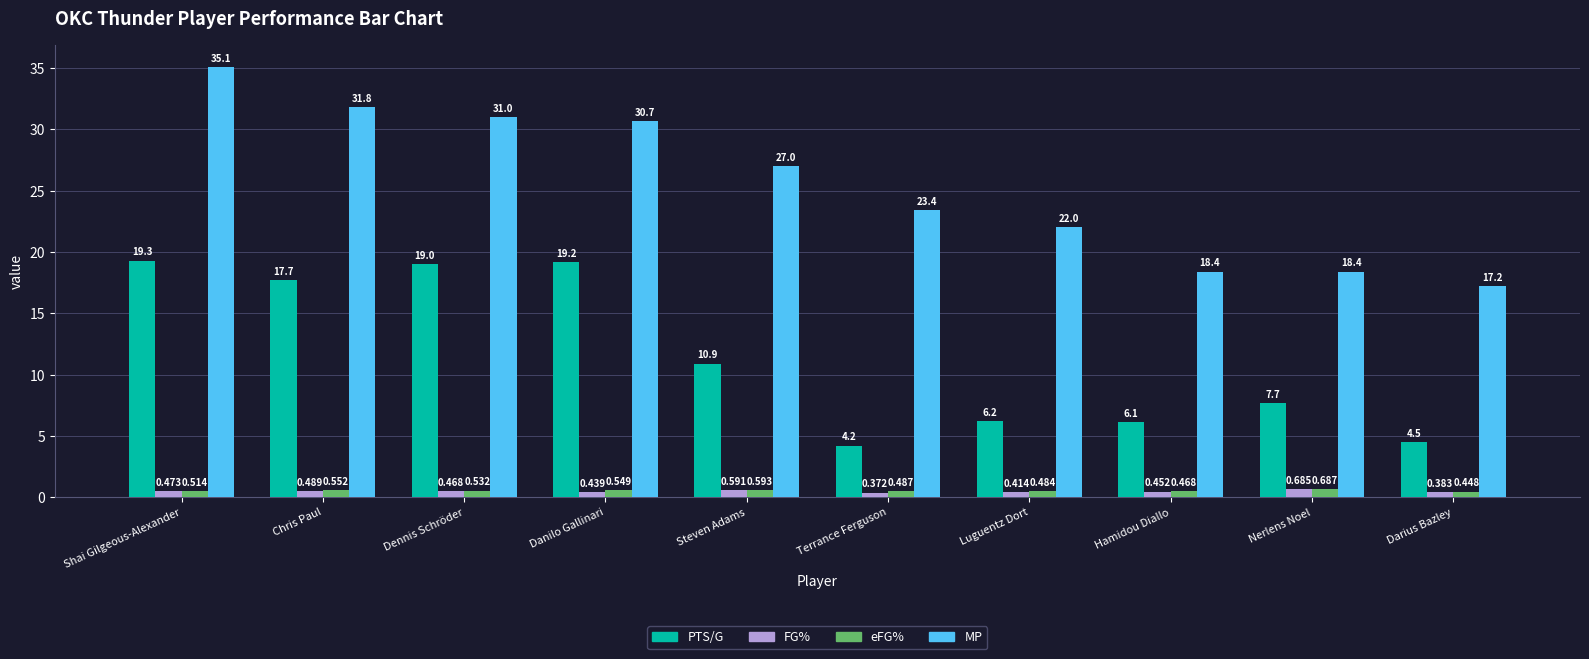

What is the value of the PTS/G bar at the 2nd from the left?

17.7